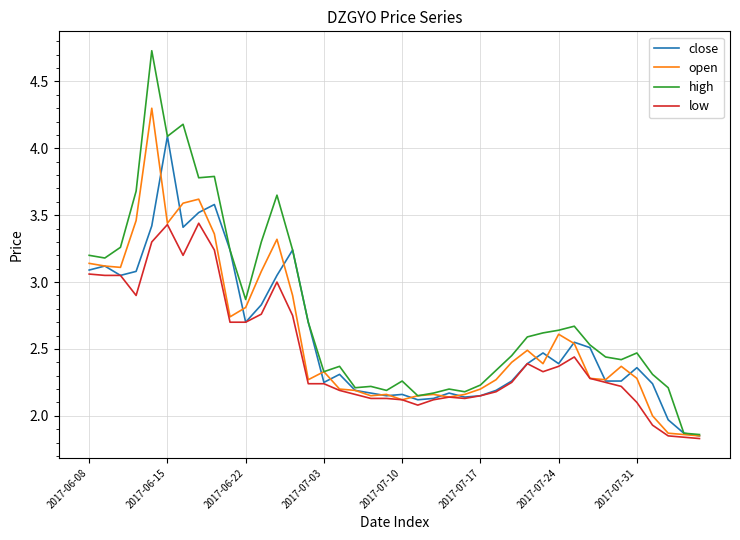

Which series has the widest spread of values?

high